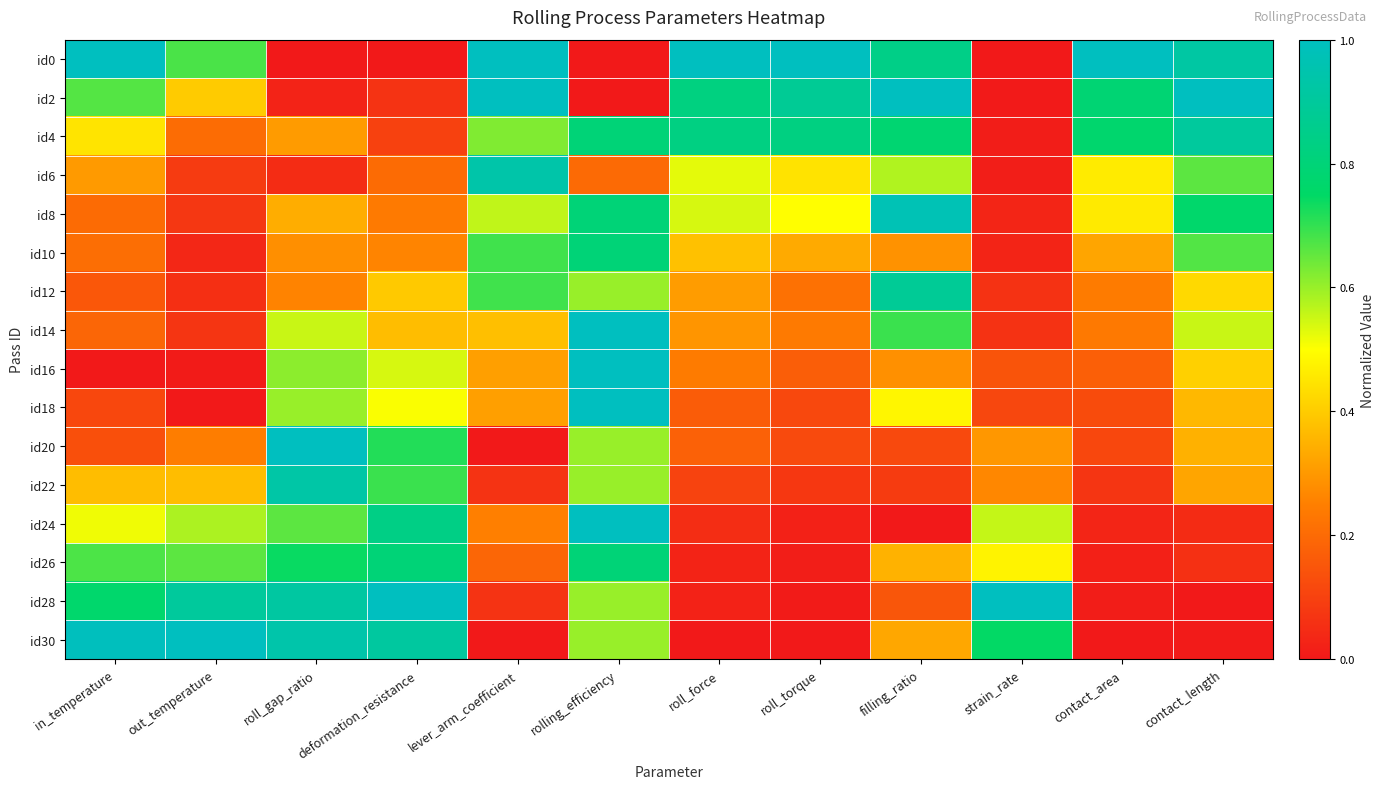

How many categories are shown in the chart?

12